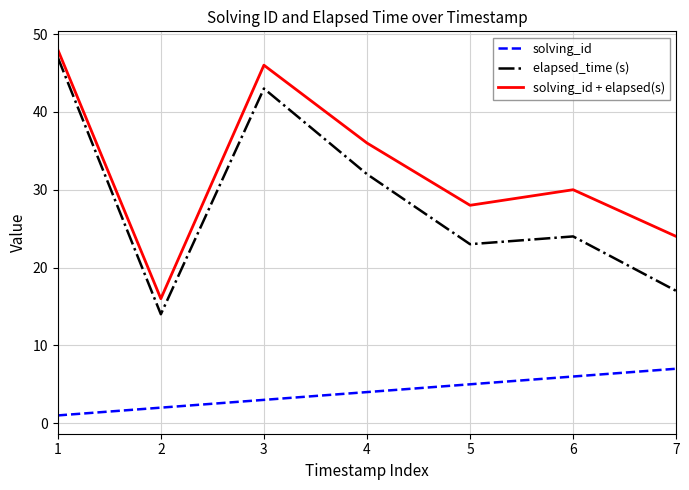

Is this an area chart (filled region under the line)?

No